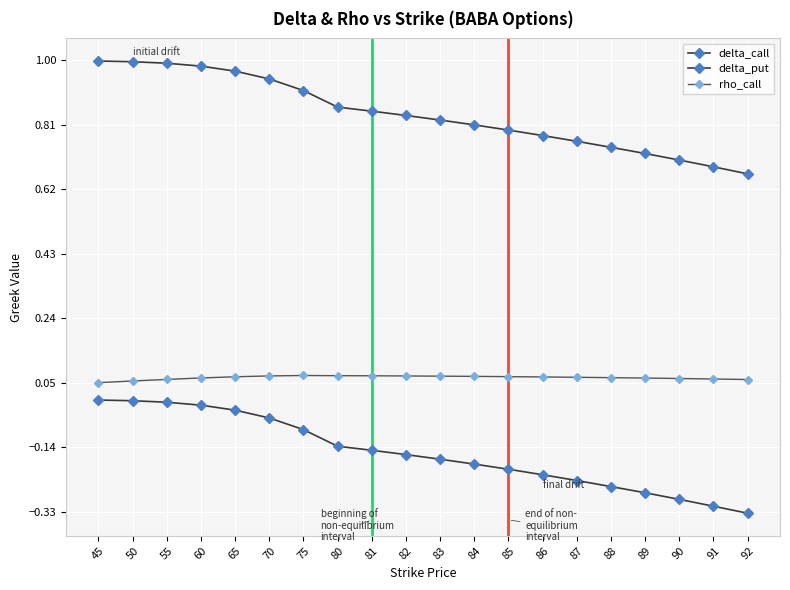

What is the total value across all series at 92?

0.4